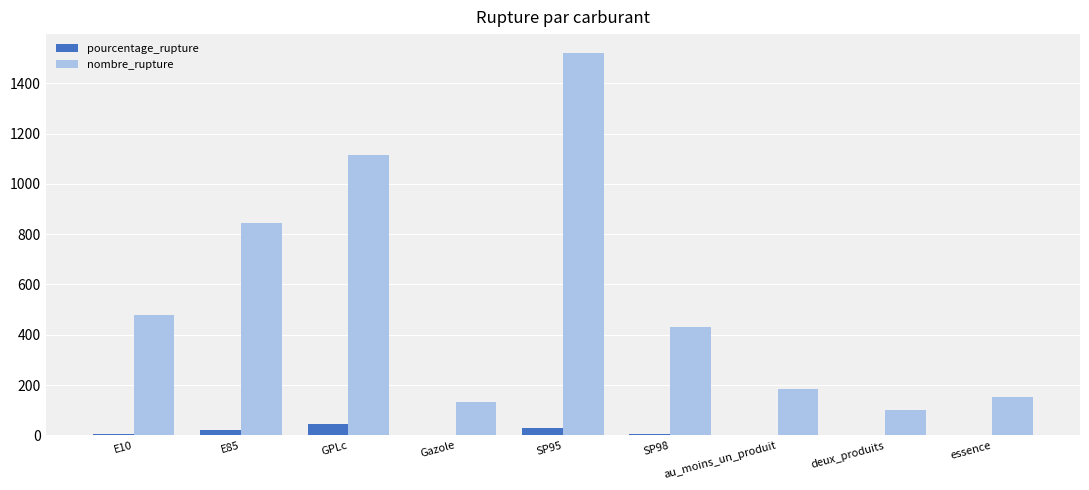

The nombre_rupture series shows 844.0 at E85. True or false?

True